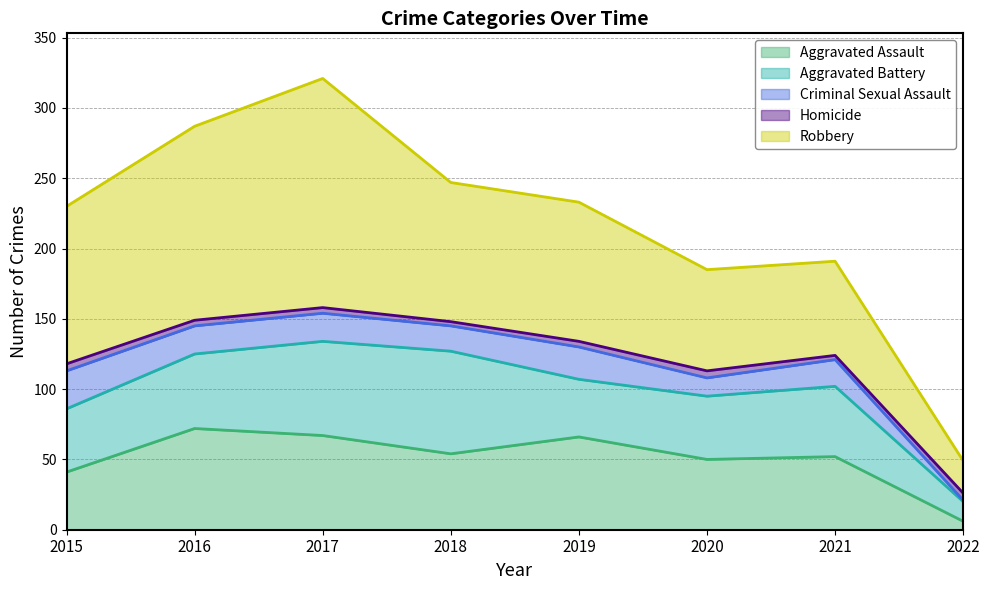

What is the difference between the maximum and second lowest values in the Robbery series?

96